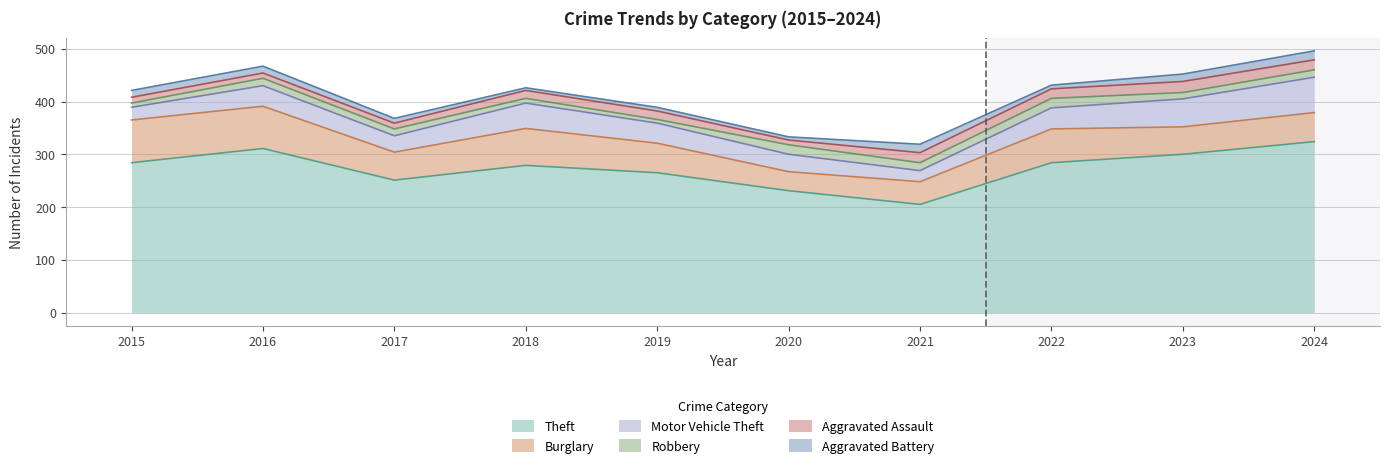

What are all the series names shown in the legend?

Theft, Burglary, Motor Vehicle Theft, Robbery, Aggravated Assault, Aggravated Battery